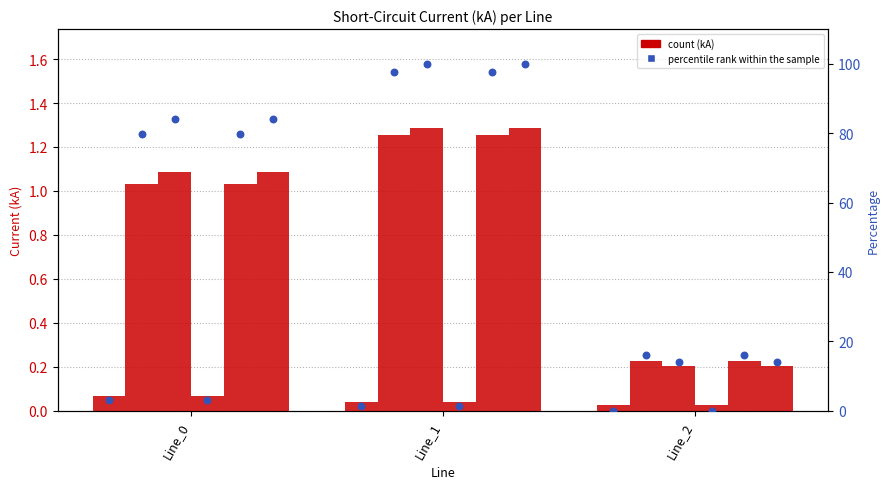

At which category is the sum across all series the highest?

Line_1